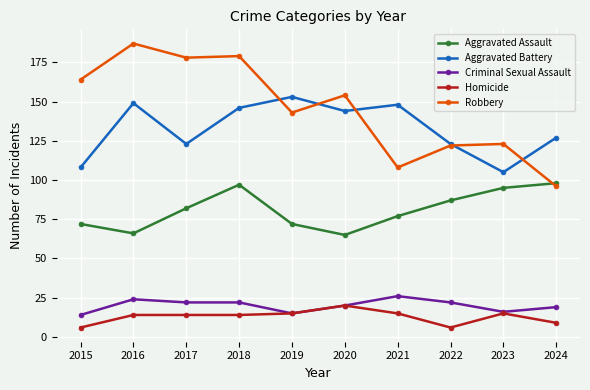

What is the difference between the highest and lowest values at 2015?

158